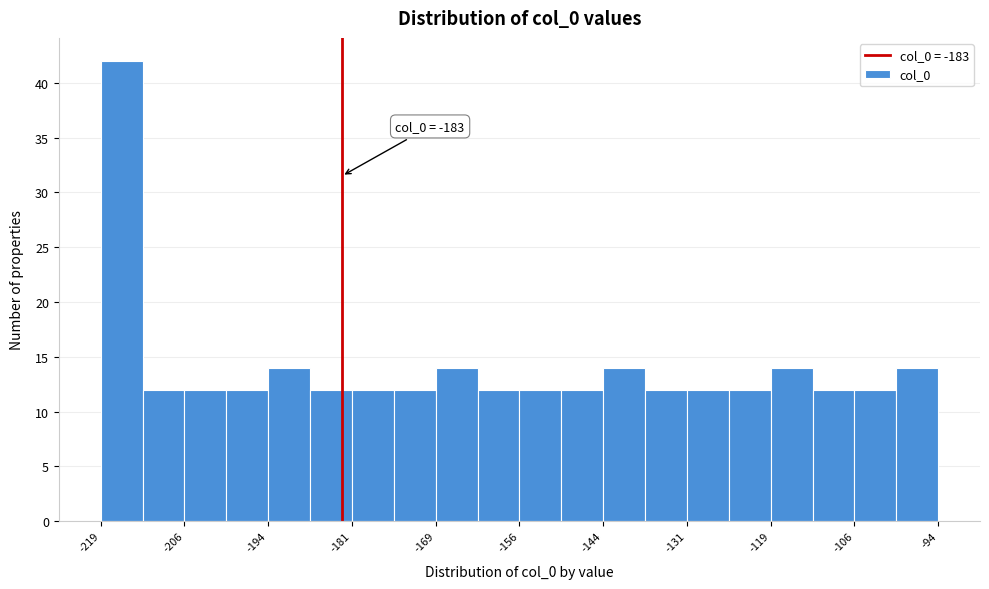

Around what value on the x-axis is the tallest bar? Give the approximate position of its centre, as read against the axis.

-216